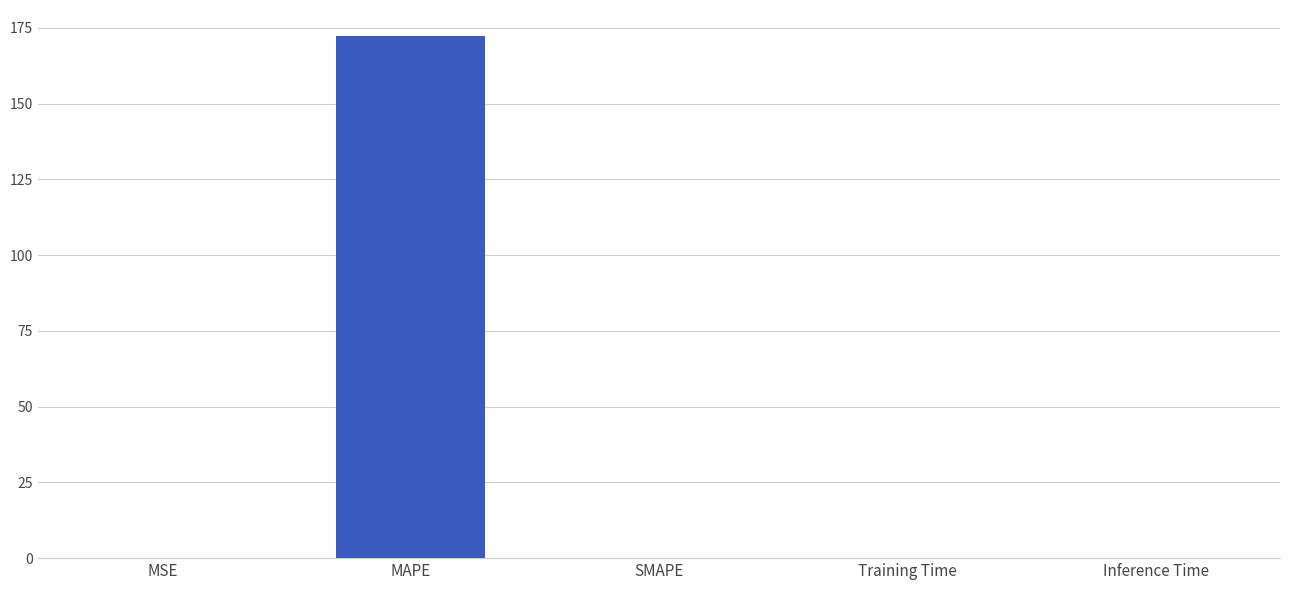

How many distinct data groups are displayed?

1